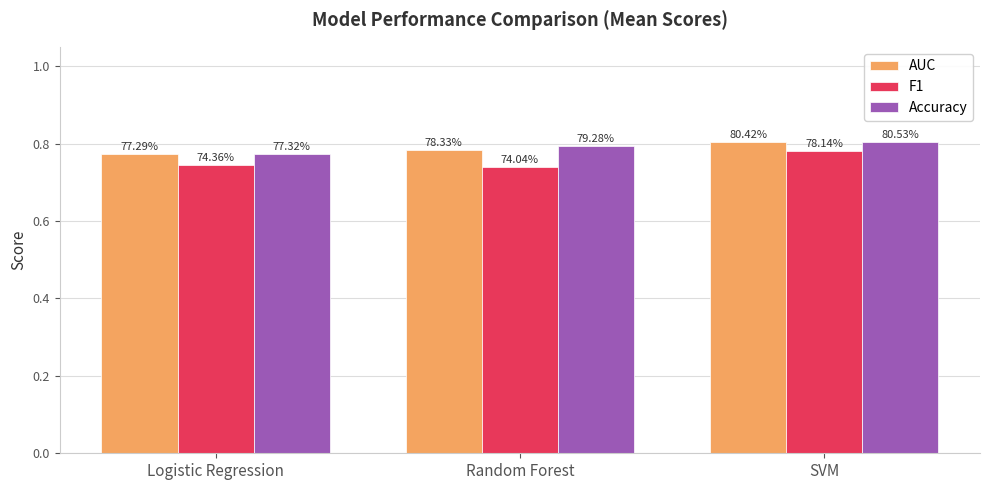

What are all the series names shown in the legend?

AUC, F1, Accuracy